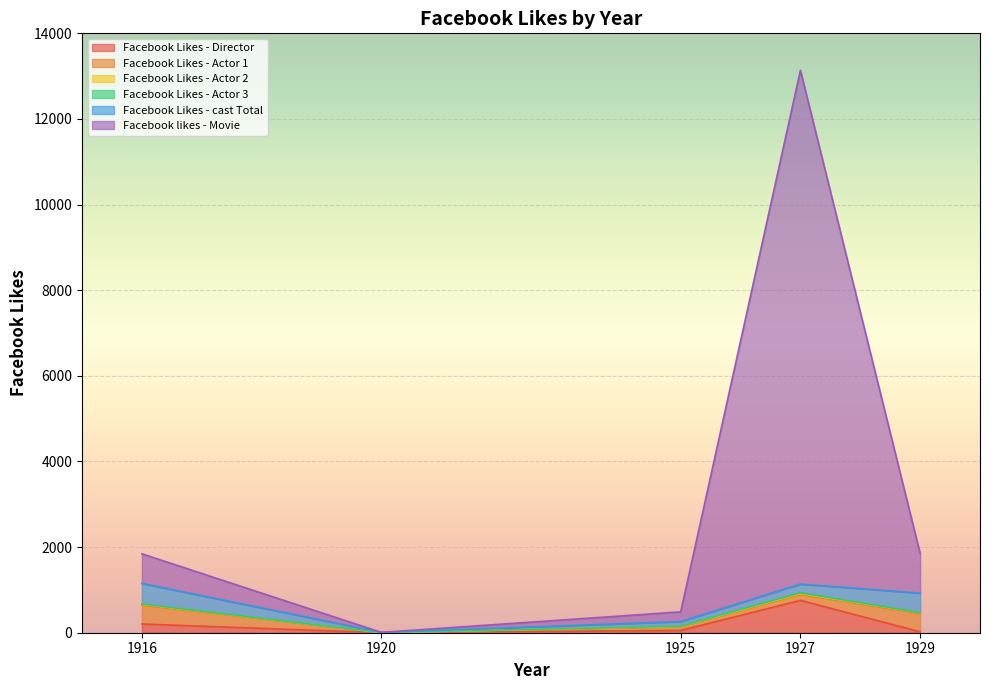

Is it true that Facebook Likes - cast Total equals 481 at 1916?

True